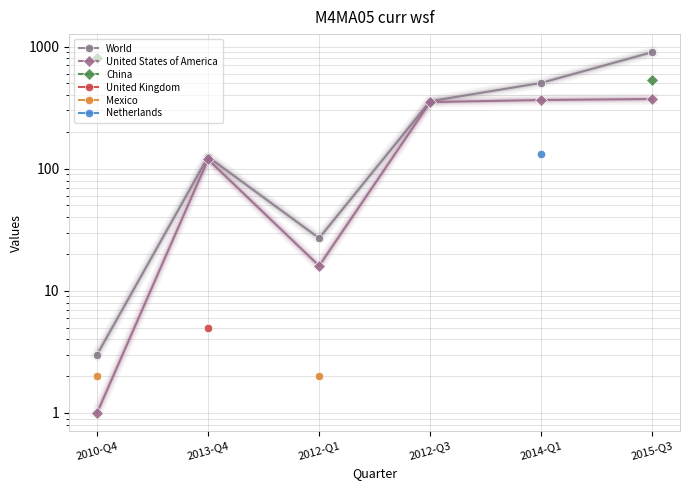

Which label corresponds to the largest value in the chart?

2015-Q3